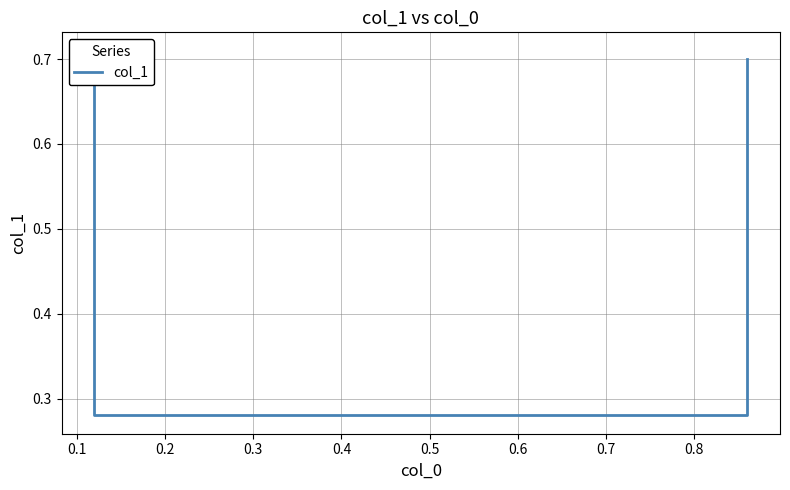

How many lines are shown in the chart?

1